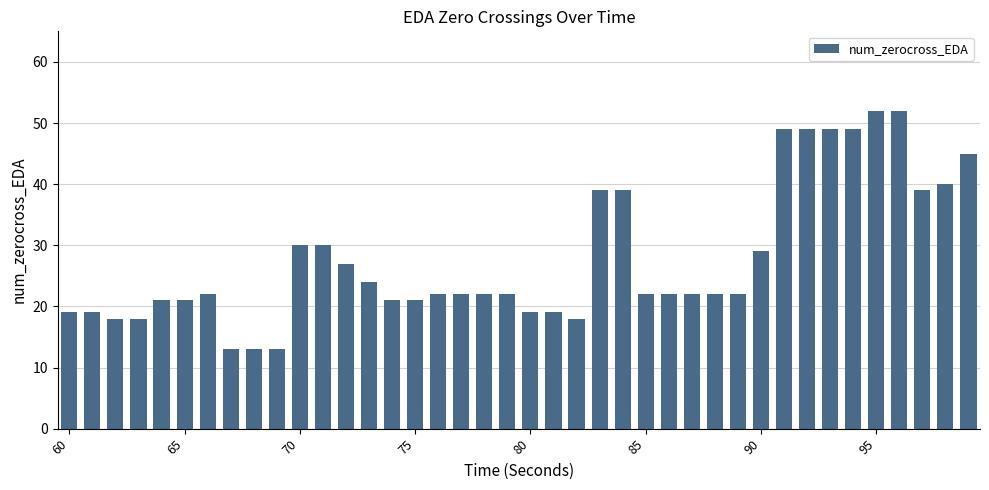

What is the value of the 1st bar from the left?

19